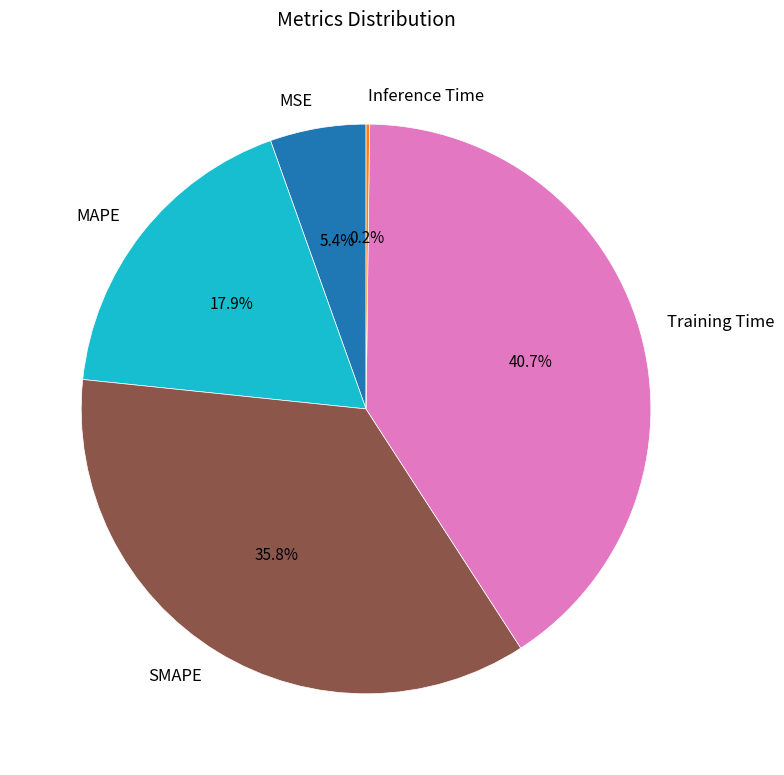

What portion of the pie excludes SMAPE?

64.2%